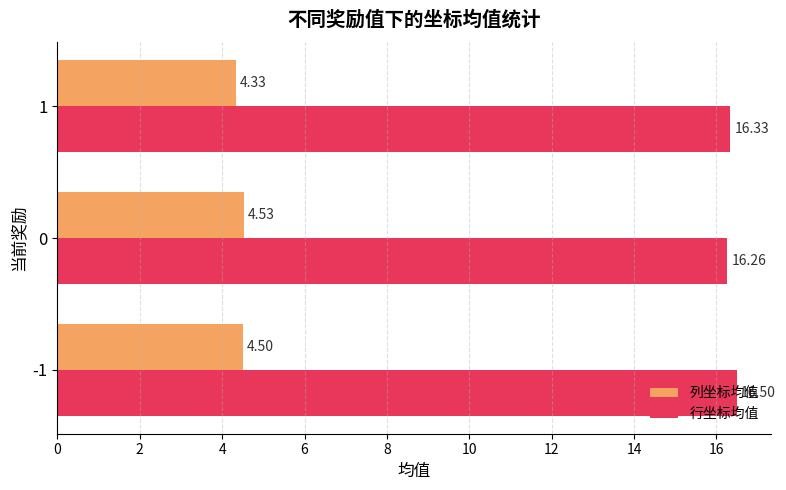

Which category has the lowest value in the 行坐标均值 series?

0